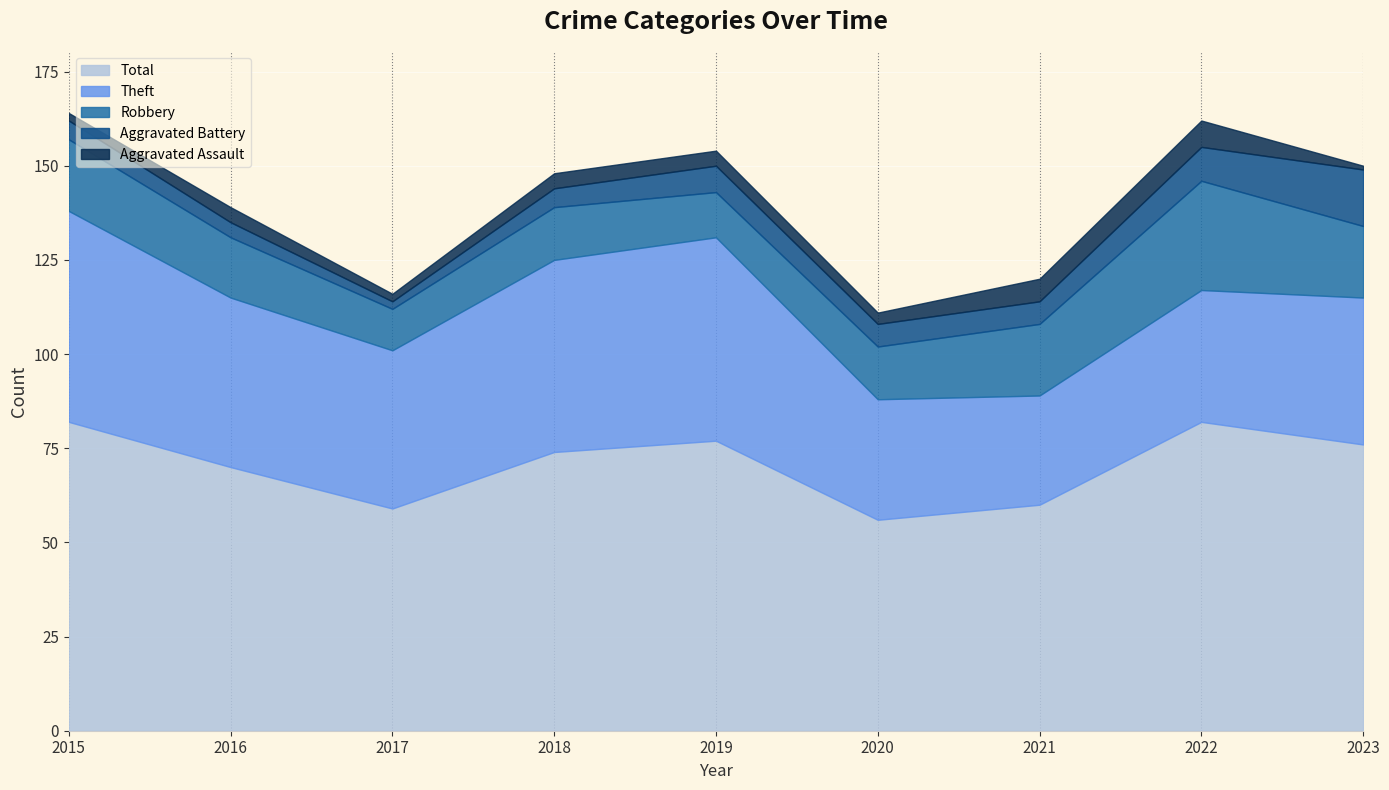

What is the difference between the maximum and minimum values in the Theft series?

27